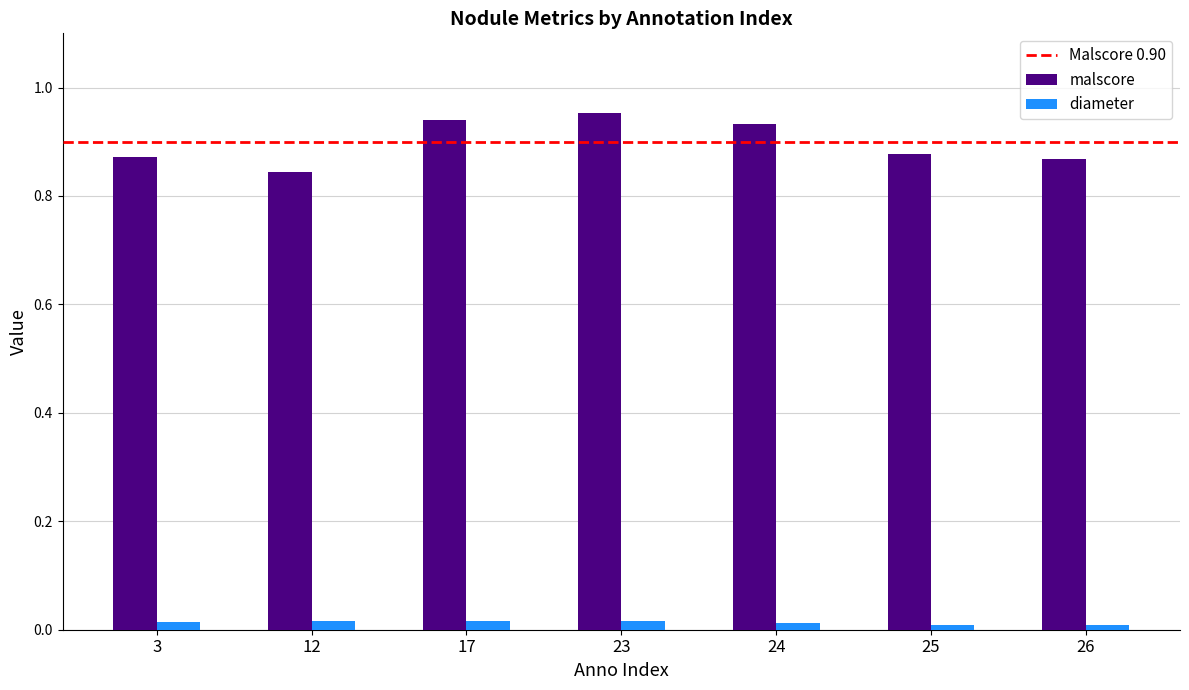

Which series changed the most between 24 and 26?

malscore